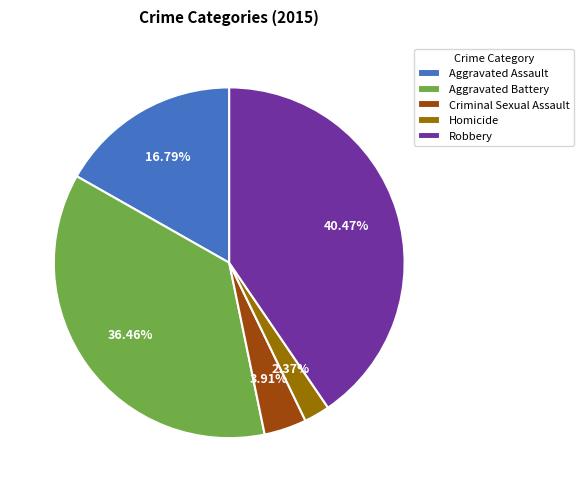

How many segments does this pie chart have?

5